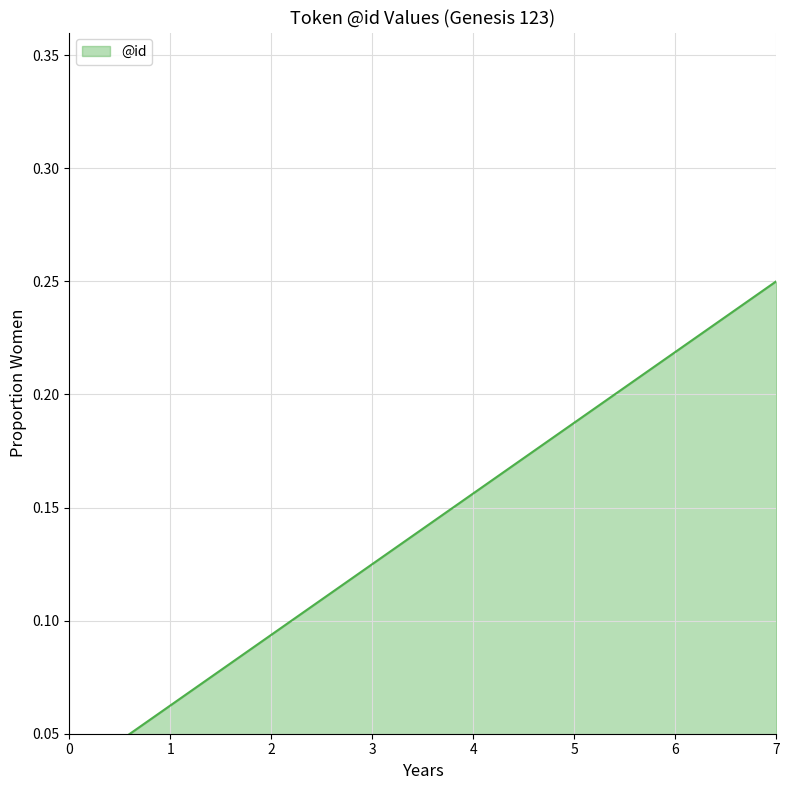

List the labels in order of value, largest first.

7, 6, 5, 4, 3, 2, 1, 0